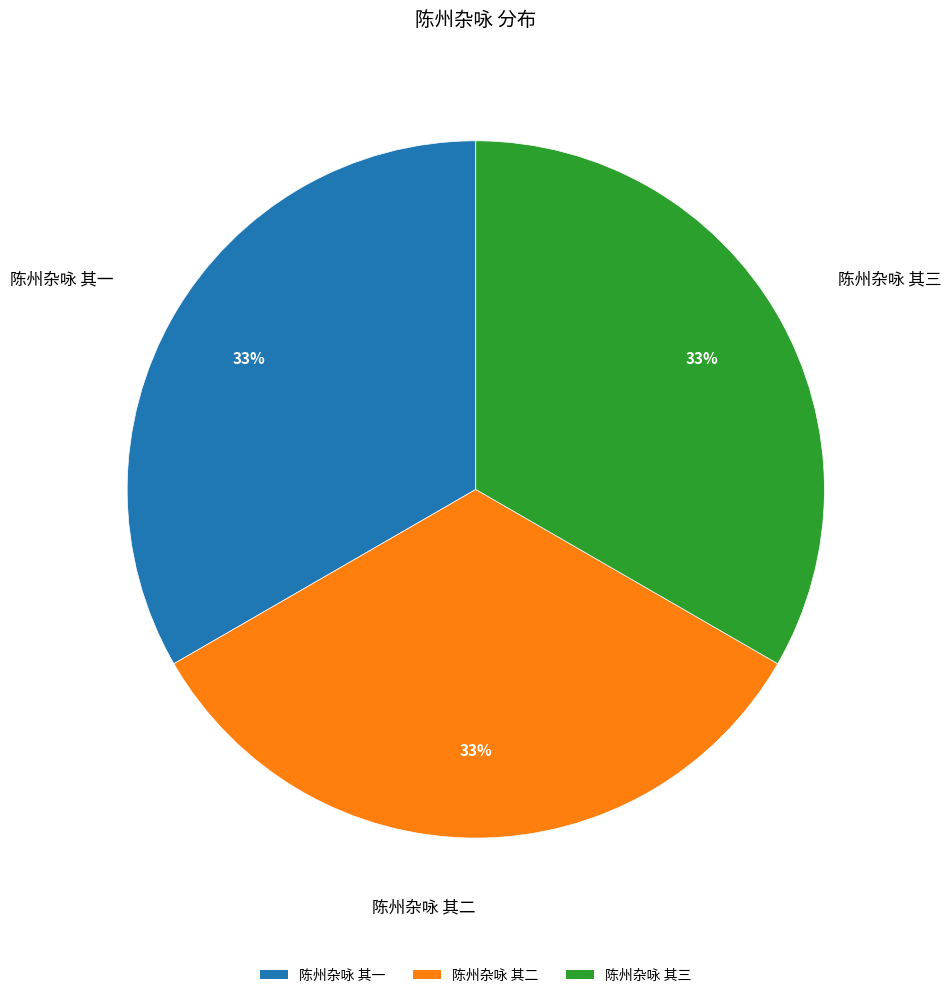

Is it true that 陈州杂咏 其一 is 47% of the pie?

False